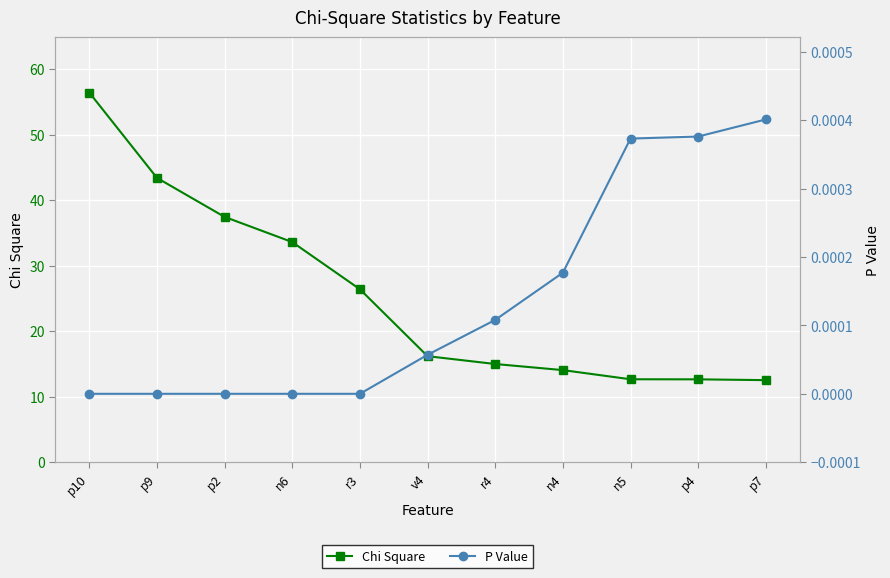

What is the sum of the Chi Square values at n4 and p2?

51.5